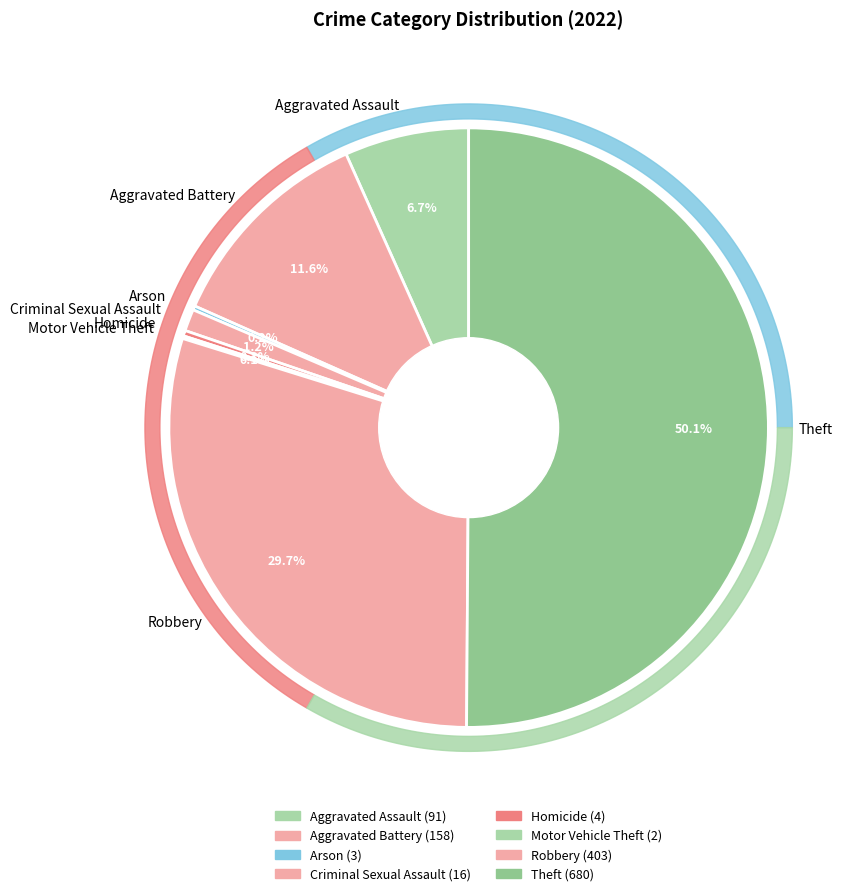

What is the majority slice?

Theft